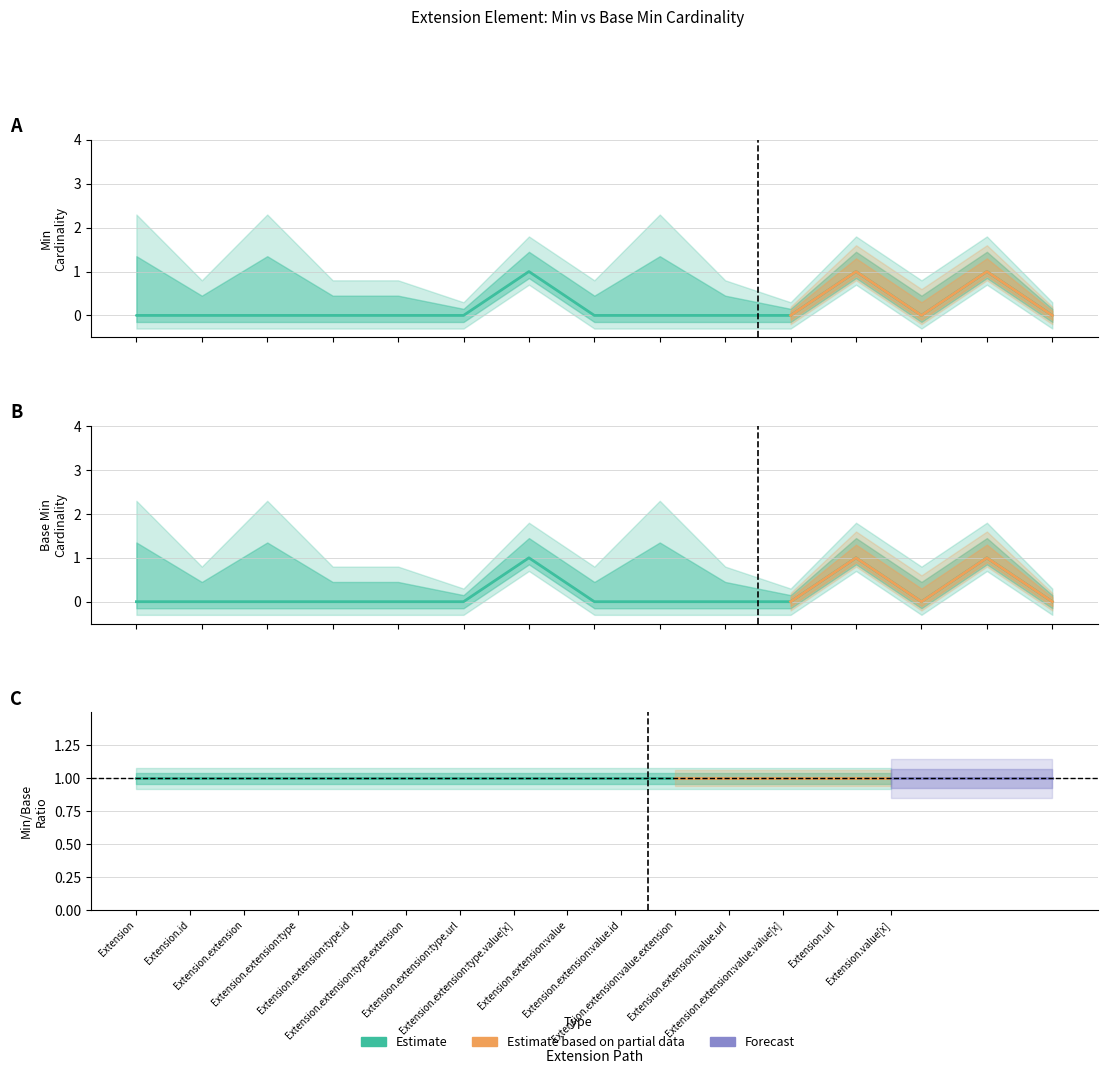

True or false: Min and Base Min intersect in this chart.

False